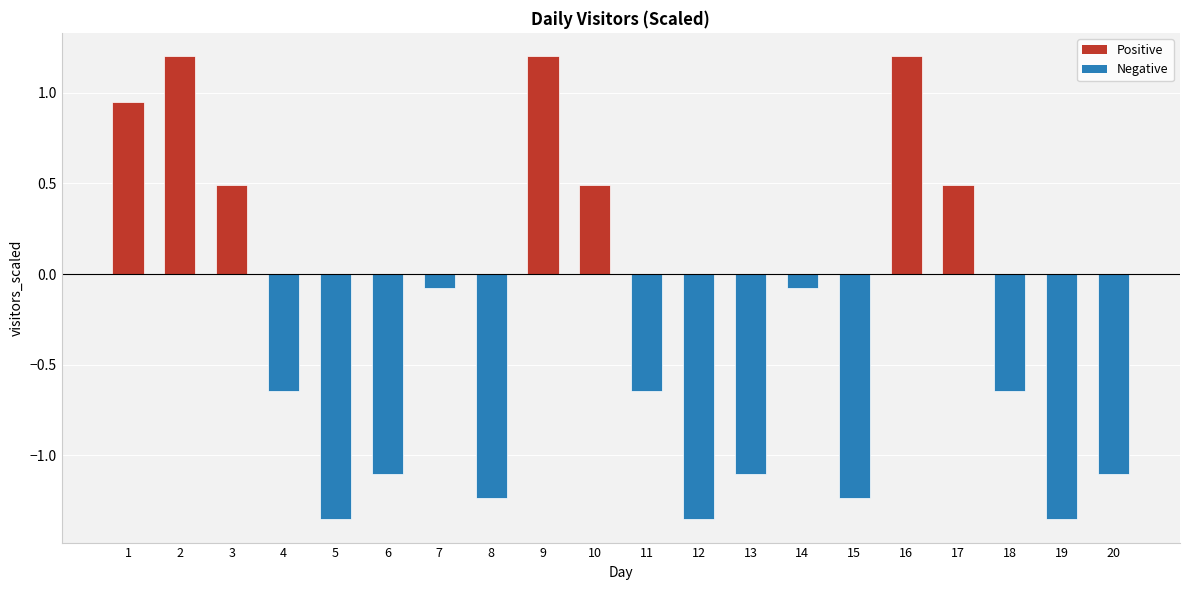

What is the value of the 2nd bar from the left?

1.2